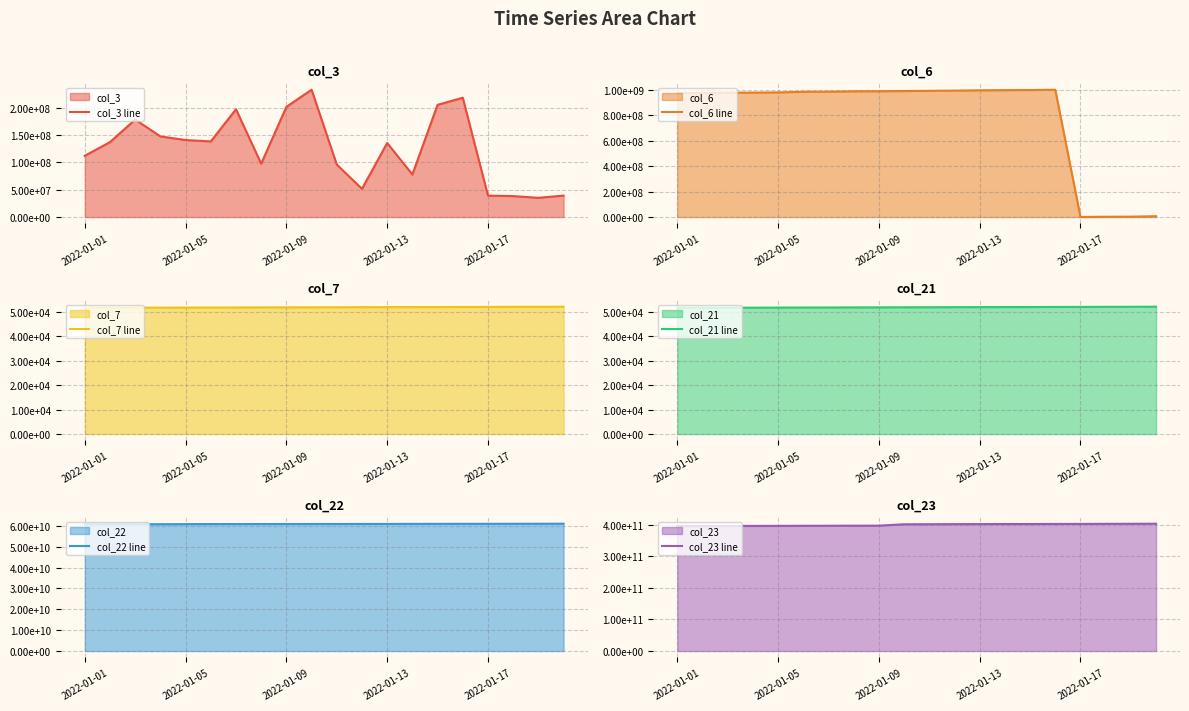

True or false: col_23 line and col_21 line intersect in this chart.

False